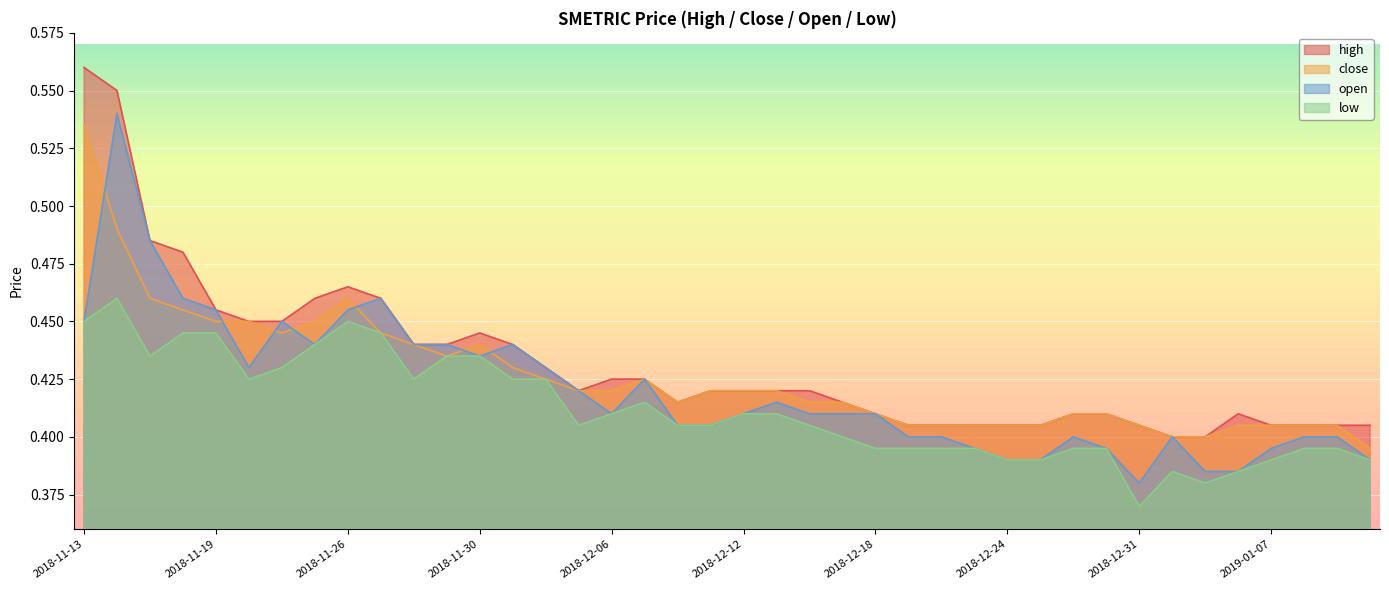

What is the label of the 19th point from the right?

2018-12-13